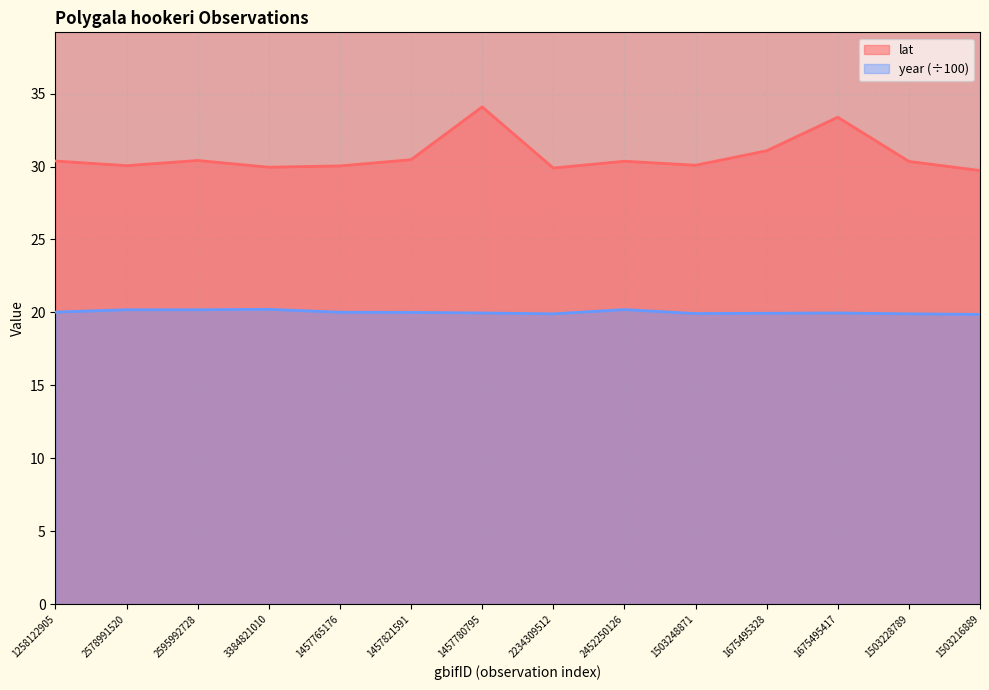

What is the maximum value shown in the chart?

34.1